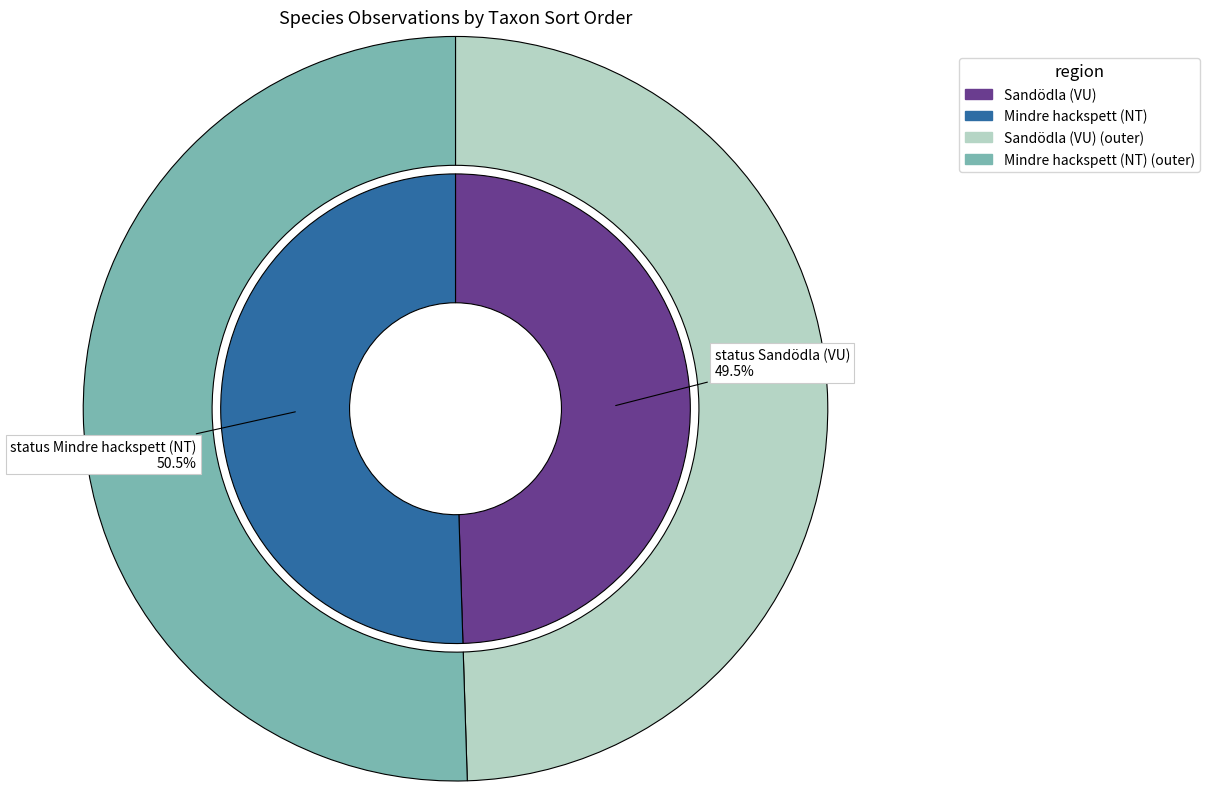

To the nearest percent, what is the difference between the Sandödla (VU) and Mindre hackspett (NT) slice percentages?

1%